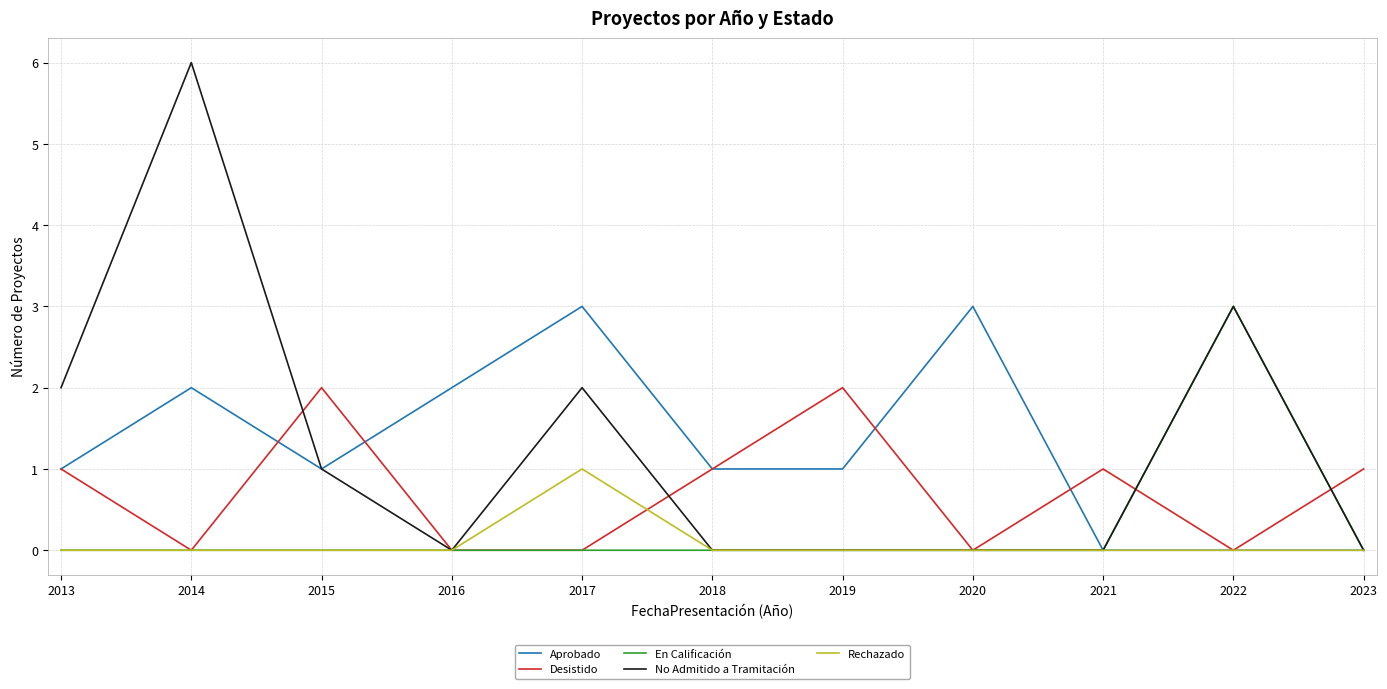

Which category has the highest value across all series?

2014